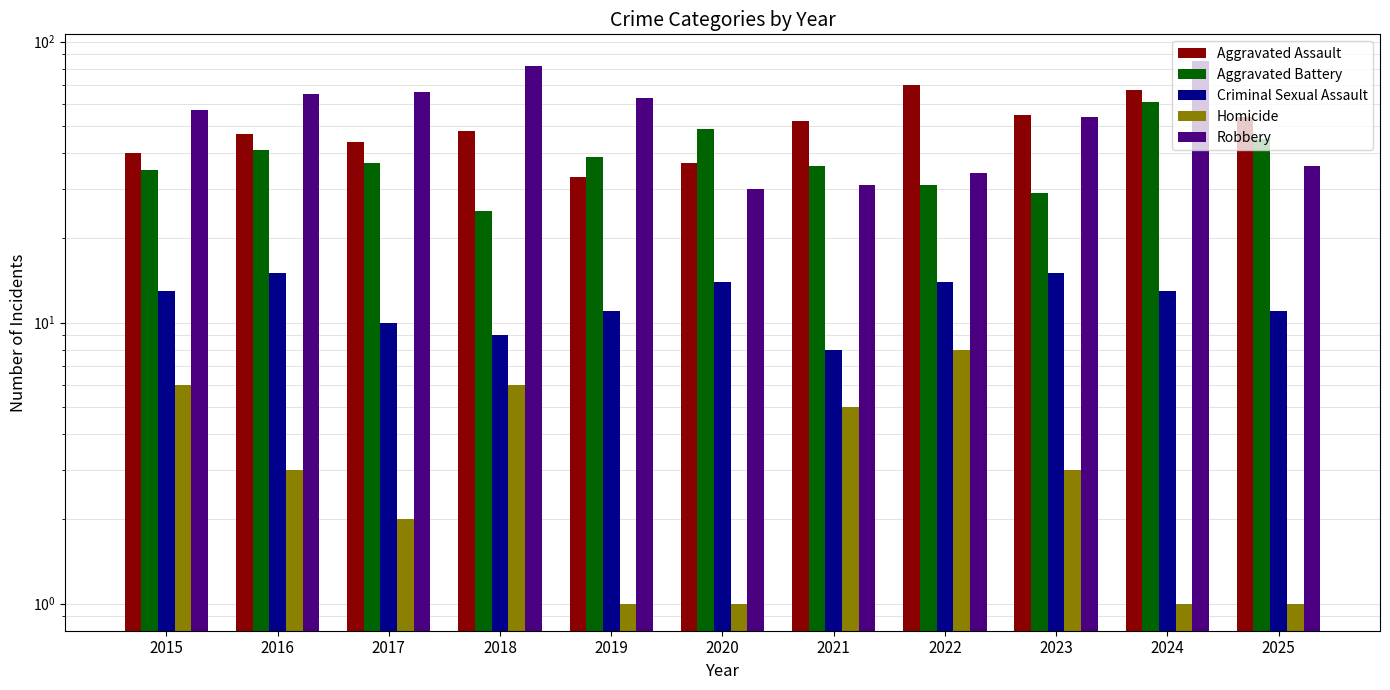

List the series in order of their peak value, lowest first.

Homicide, Criminal Sexual Assault, Aggravated Battery, Aggravated Assault, Robbery